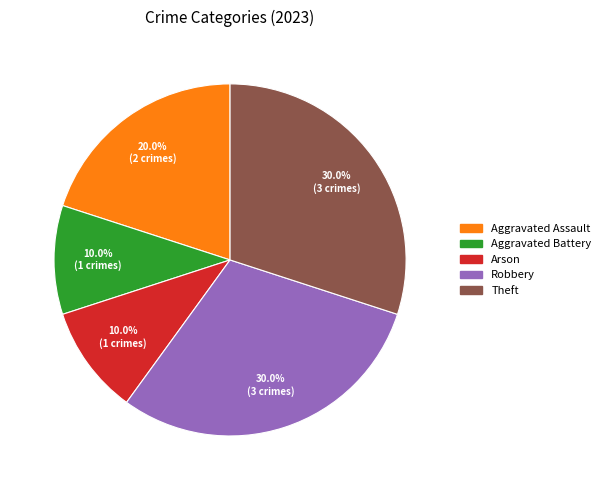

To the nearest percent, what percentage of the pie is Arson?

10%